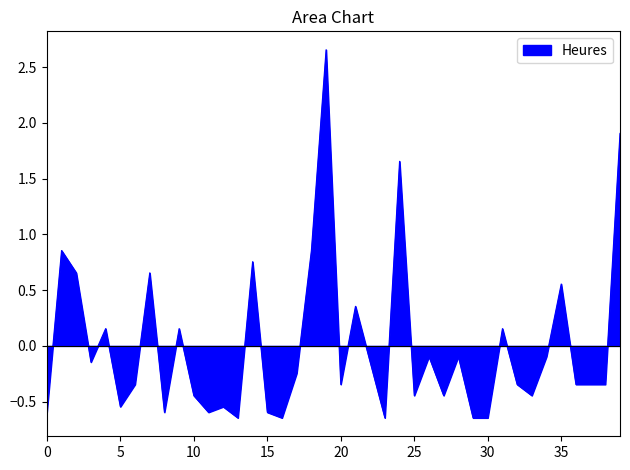

What is the difference between the maximum and minimum values?

3.3